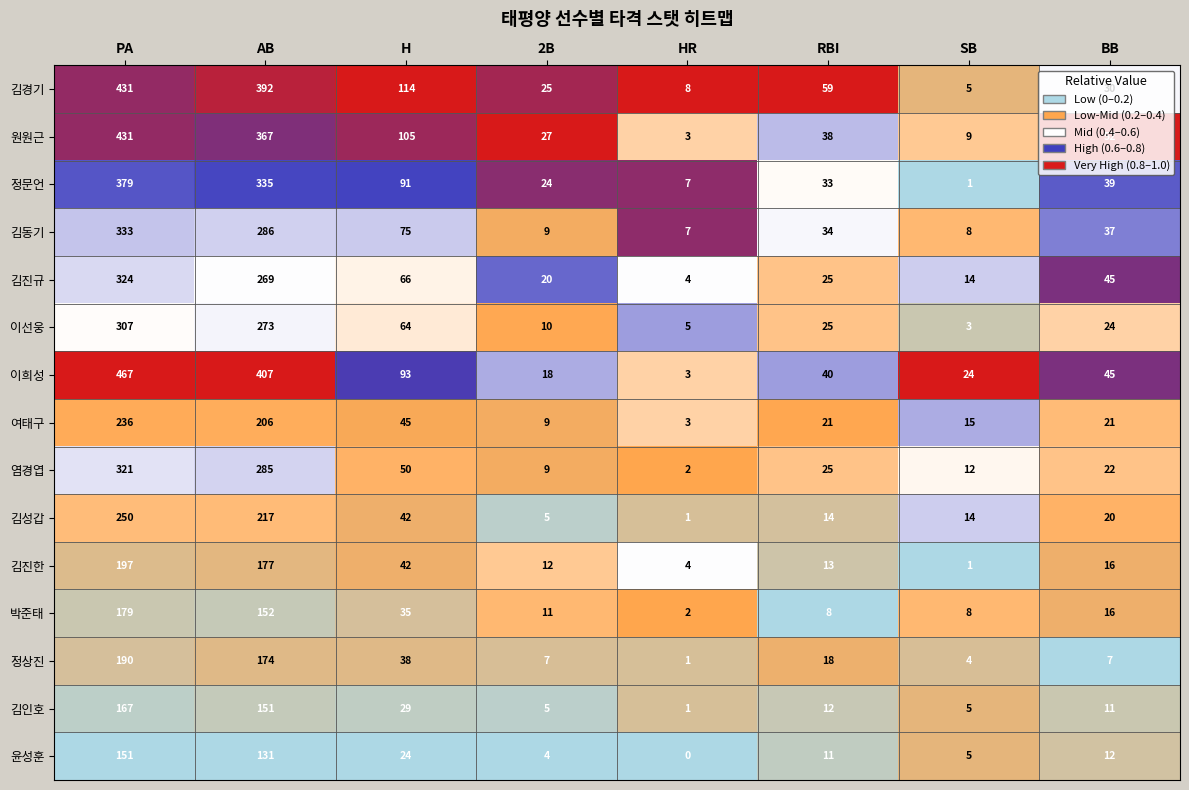

The 윤성훈 series shows 24 at H. True or false?

True